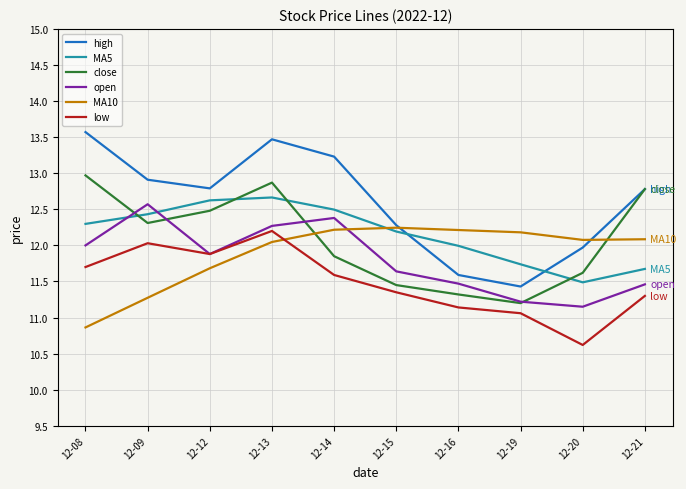

Which series has the largest total across all categories?

high